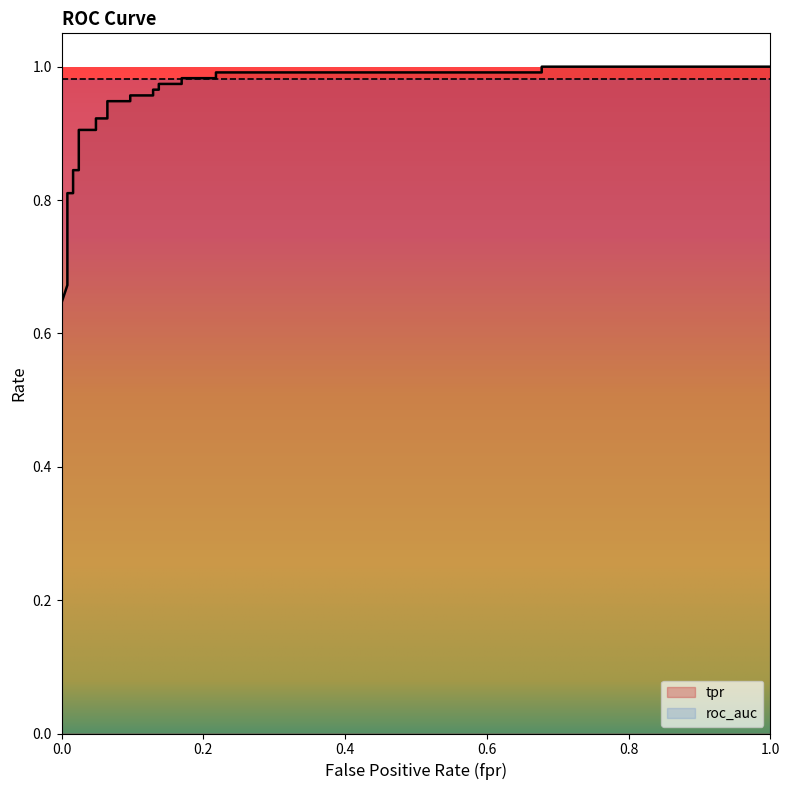

Is it true that the value at 0.0967741935483871 is 0.9?

True